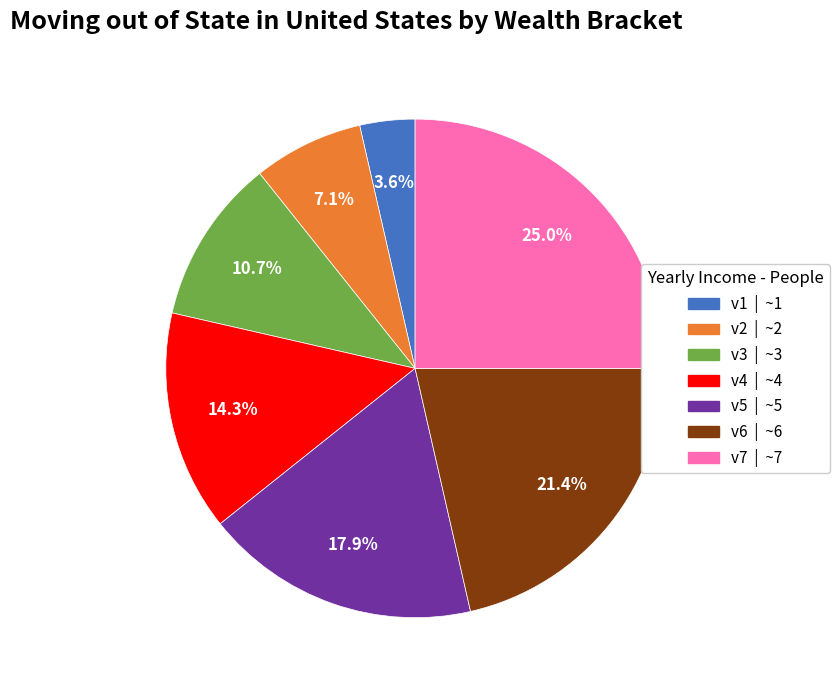

Which slice is the largest?

v7